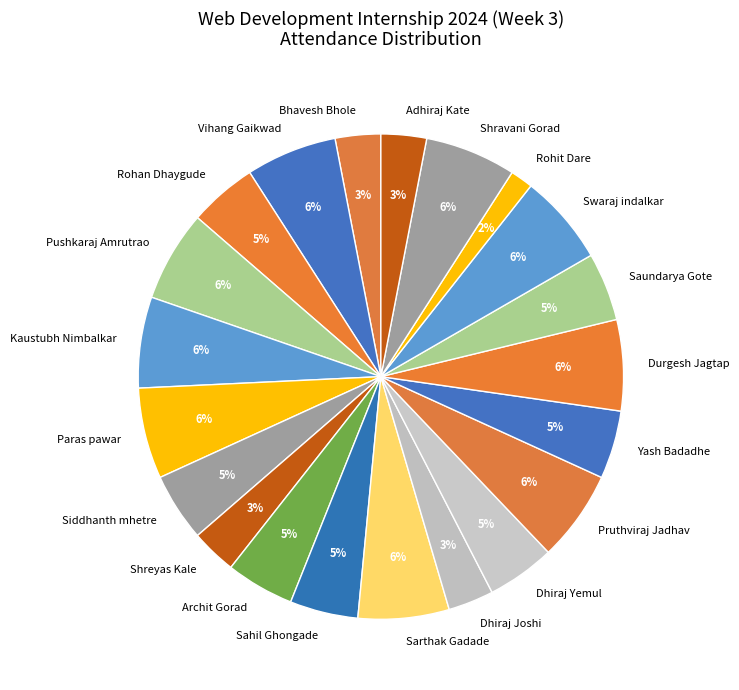

What is the smallest slice in the pie chart?

Rohit Dare